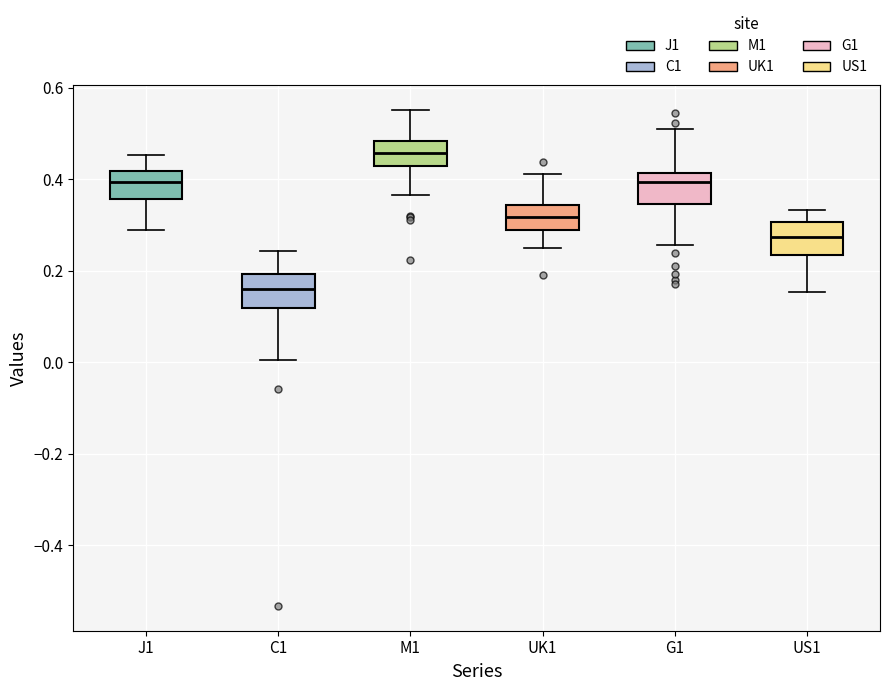

Where is the upper edge of the box for C1 on the y-axis? The values are not printed on the chart, so give them approximately, as read against the axis.

0.20